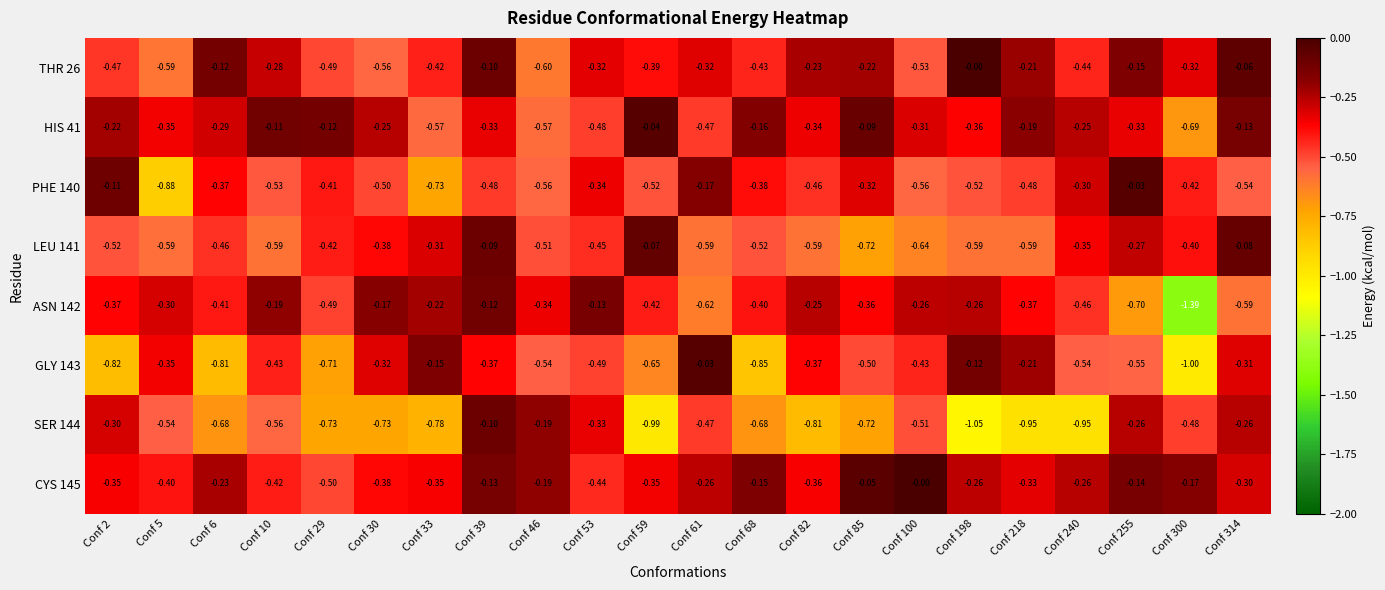

Is the value of LEU 141 at Conf 29 greater than the value of PHE 140 at Conf 61?

No